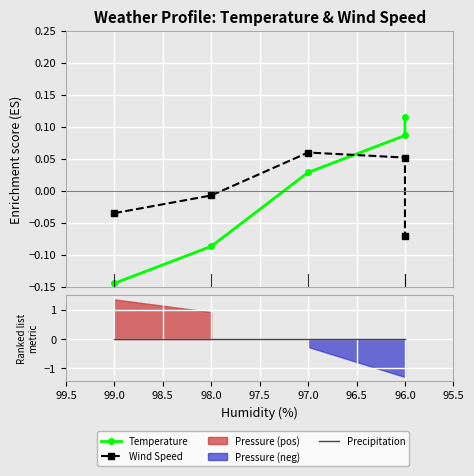

Which has a higher value, 96.0 or 97.0?

96.0